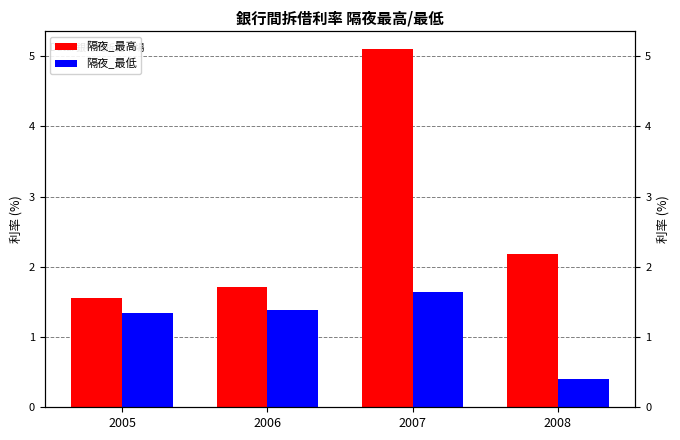

What is the spread (max minus min) of values at 2006?

0.3